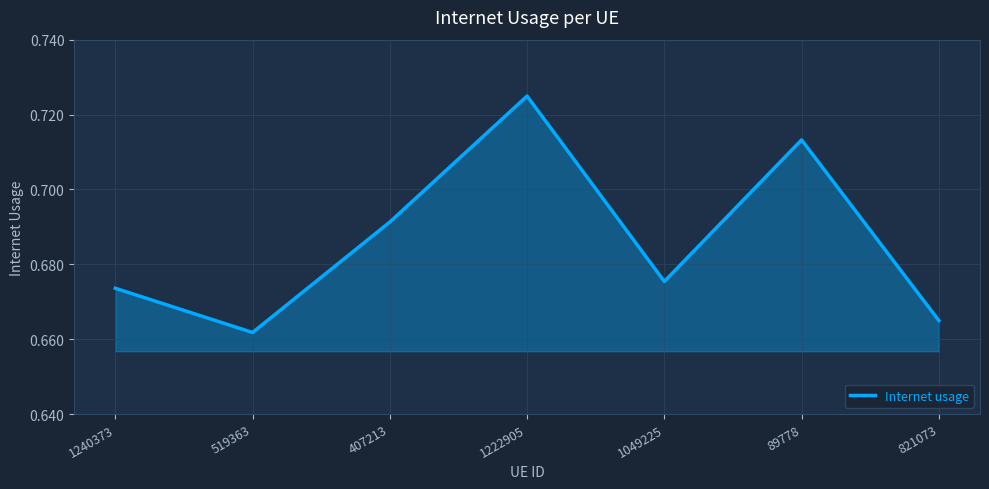

How many distinct data groups are displayed?

1